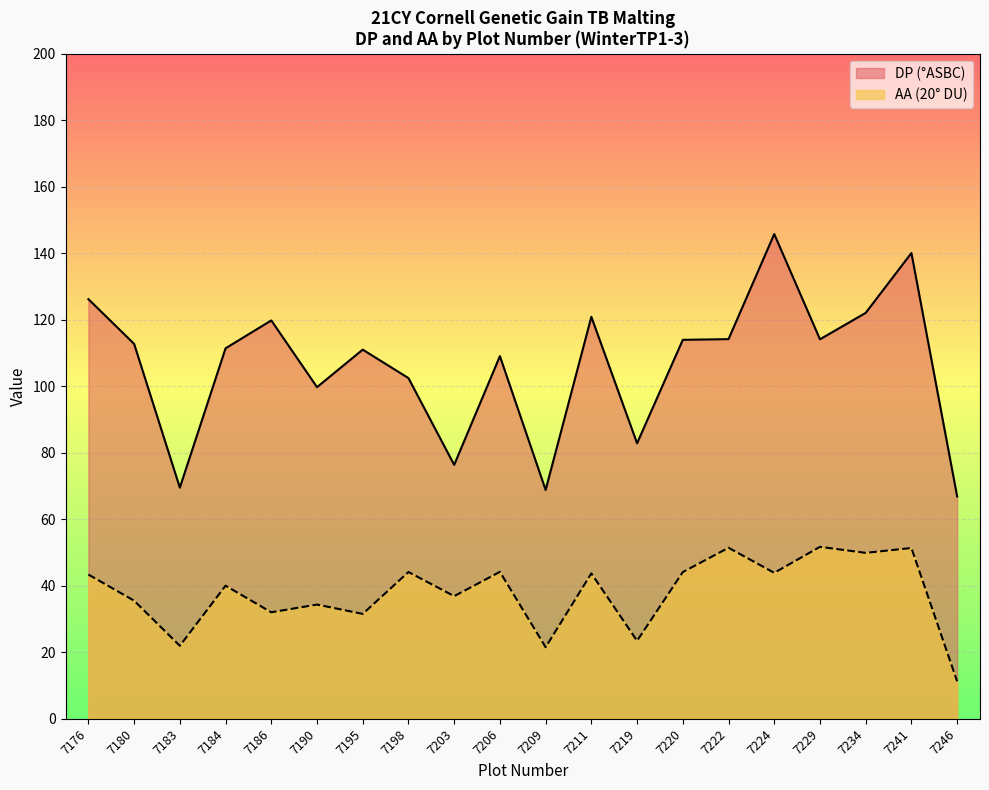

Is it true that DP (°ASBC) equals 114.0 at 7220?

True